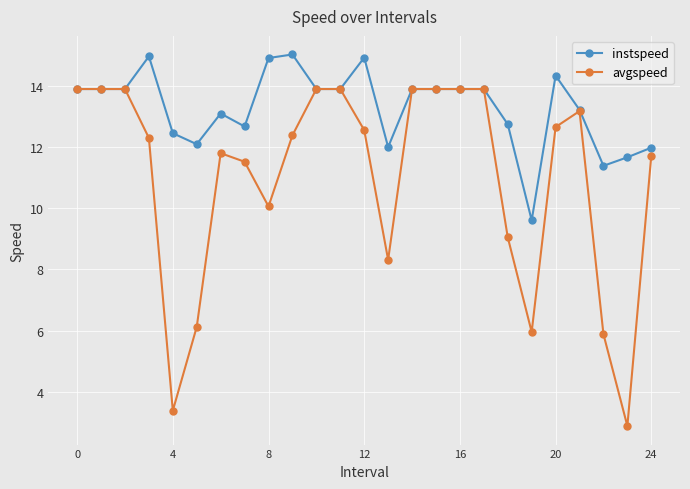

Rank the series by their average value, from lowest to highest.

avgspeed, instspeed